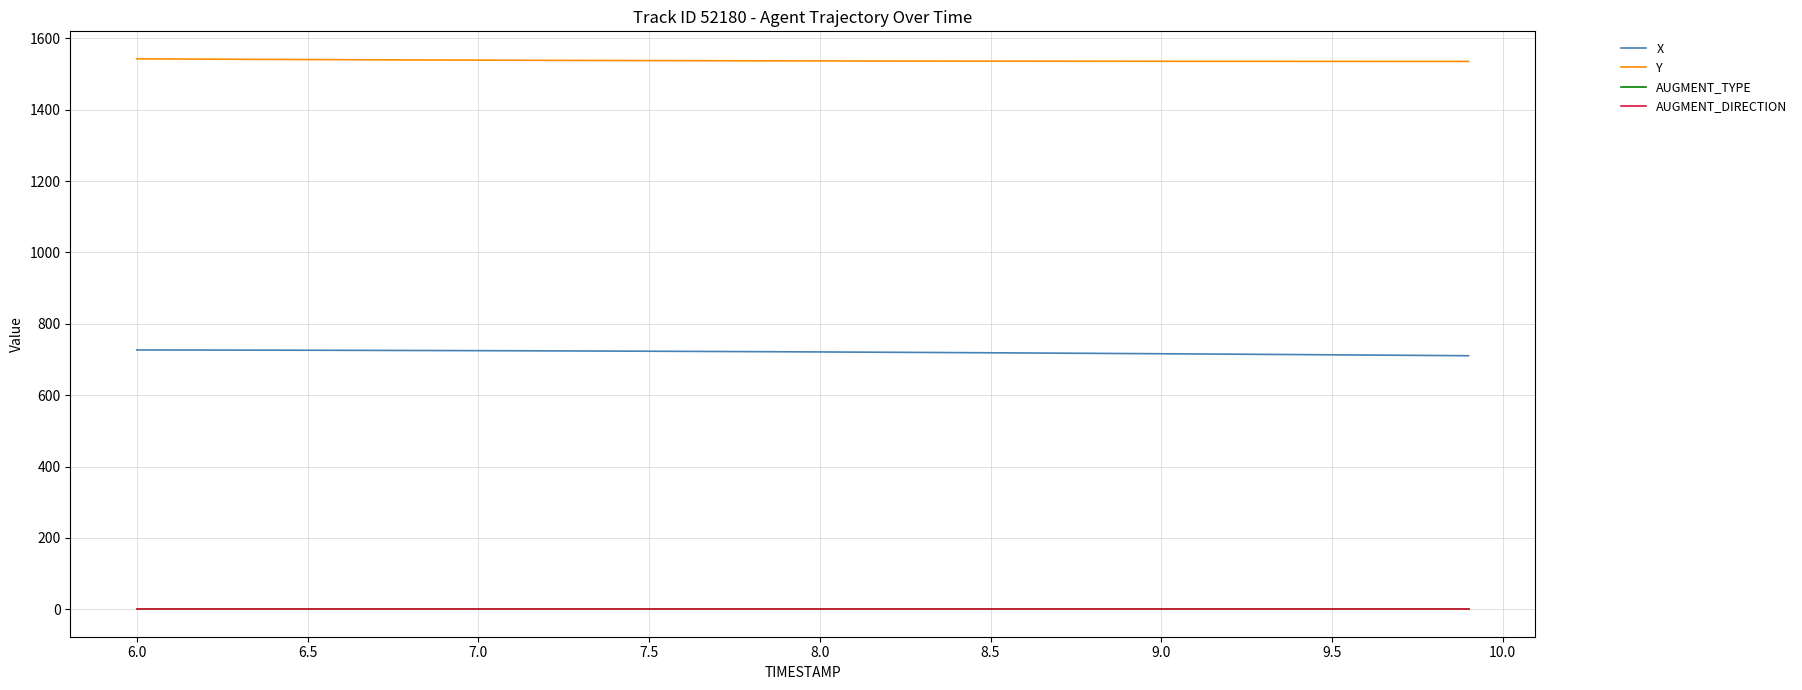

True or false: X and Y intersect in this chart.

False